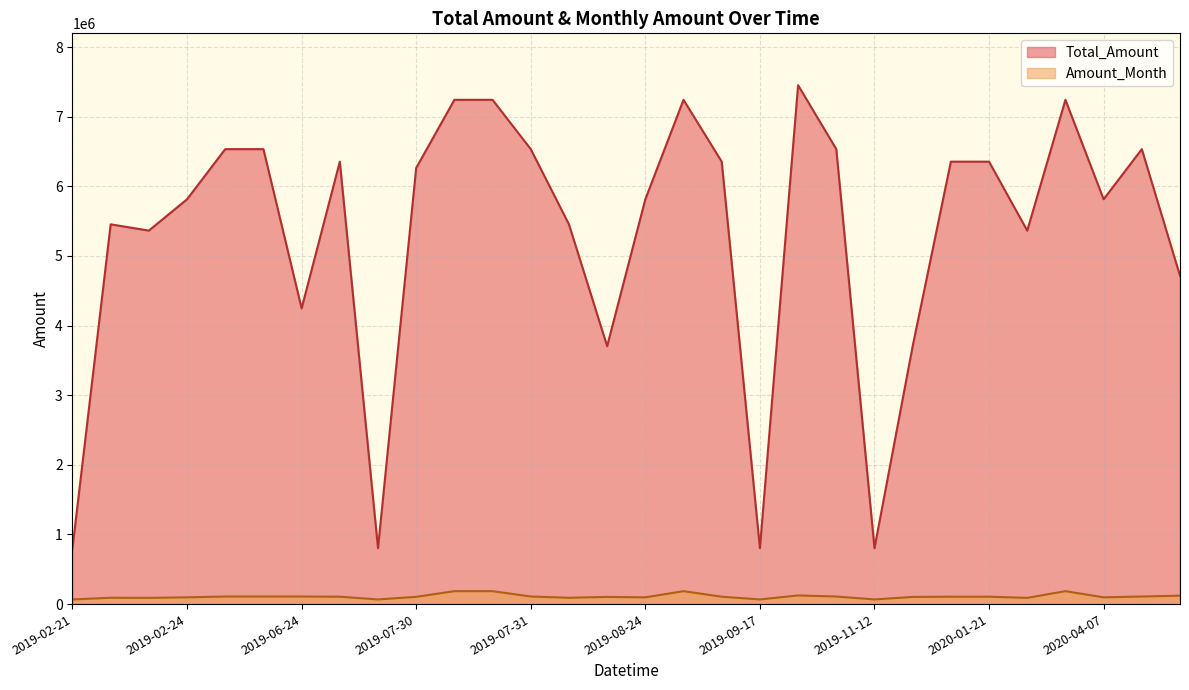

What is the approximate value of Total_Amount at 2019-07-27?

802800